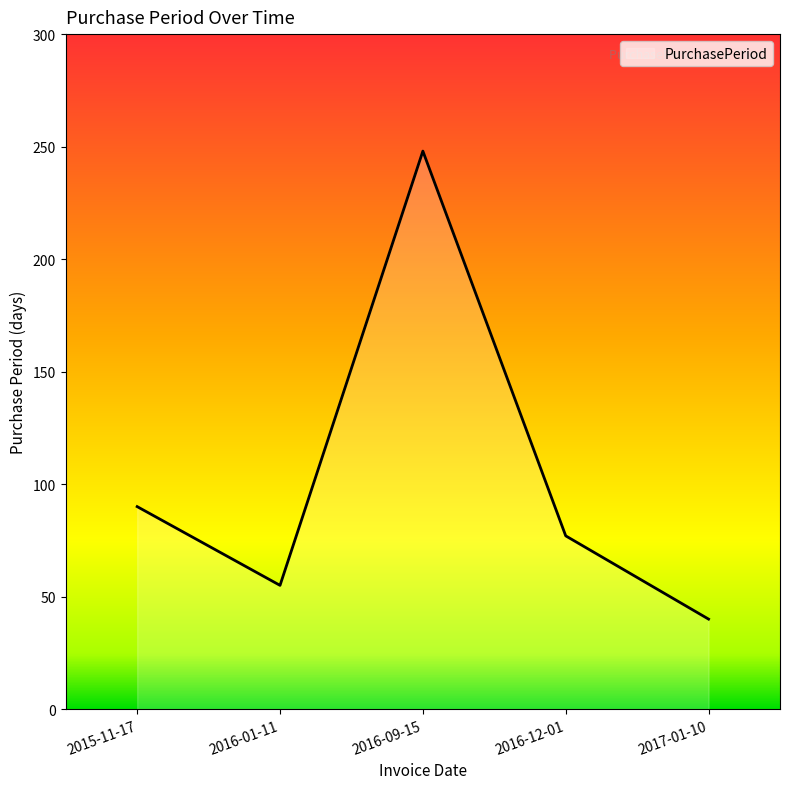

Rank the categories by value from lowest to highest.

2017-01-10, 2016-01-11, 2016-12-01, 2015-11-17, 2016-09-15